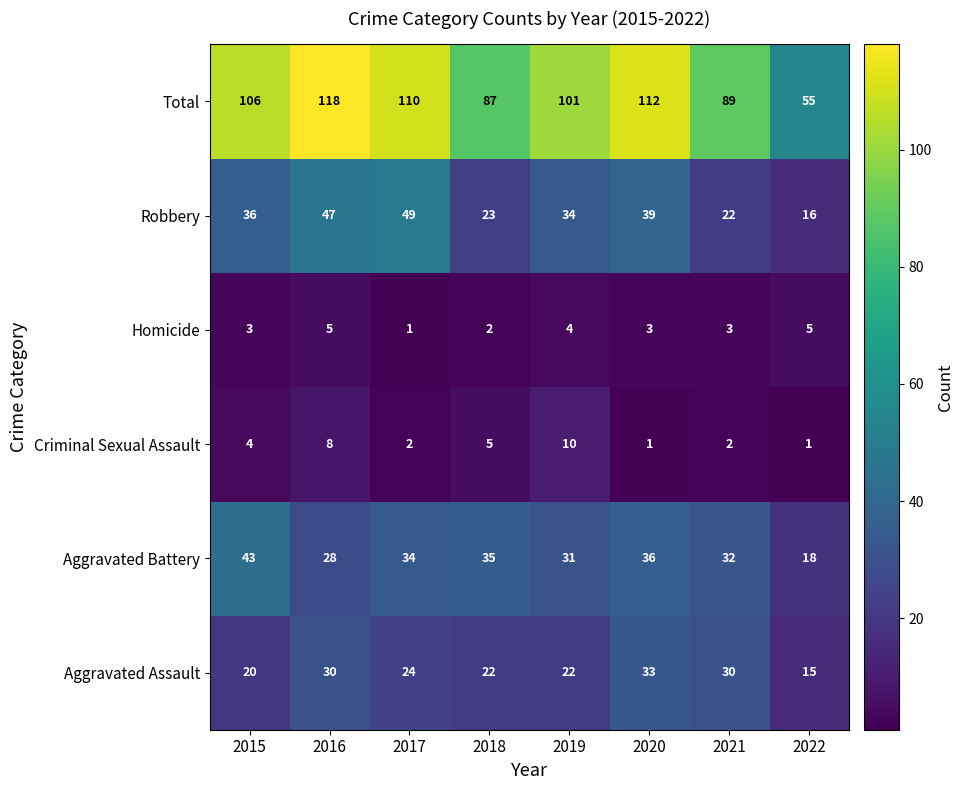

Which series has the largest total across all categories?

Total